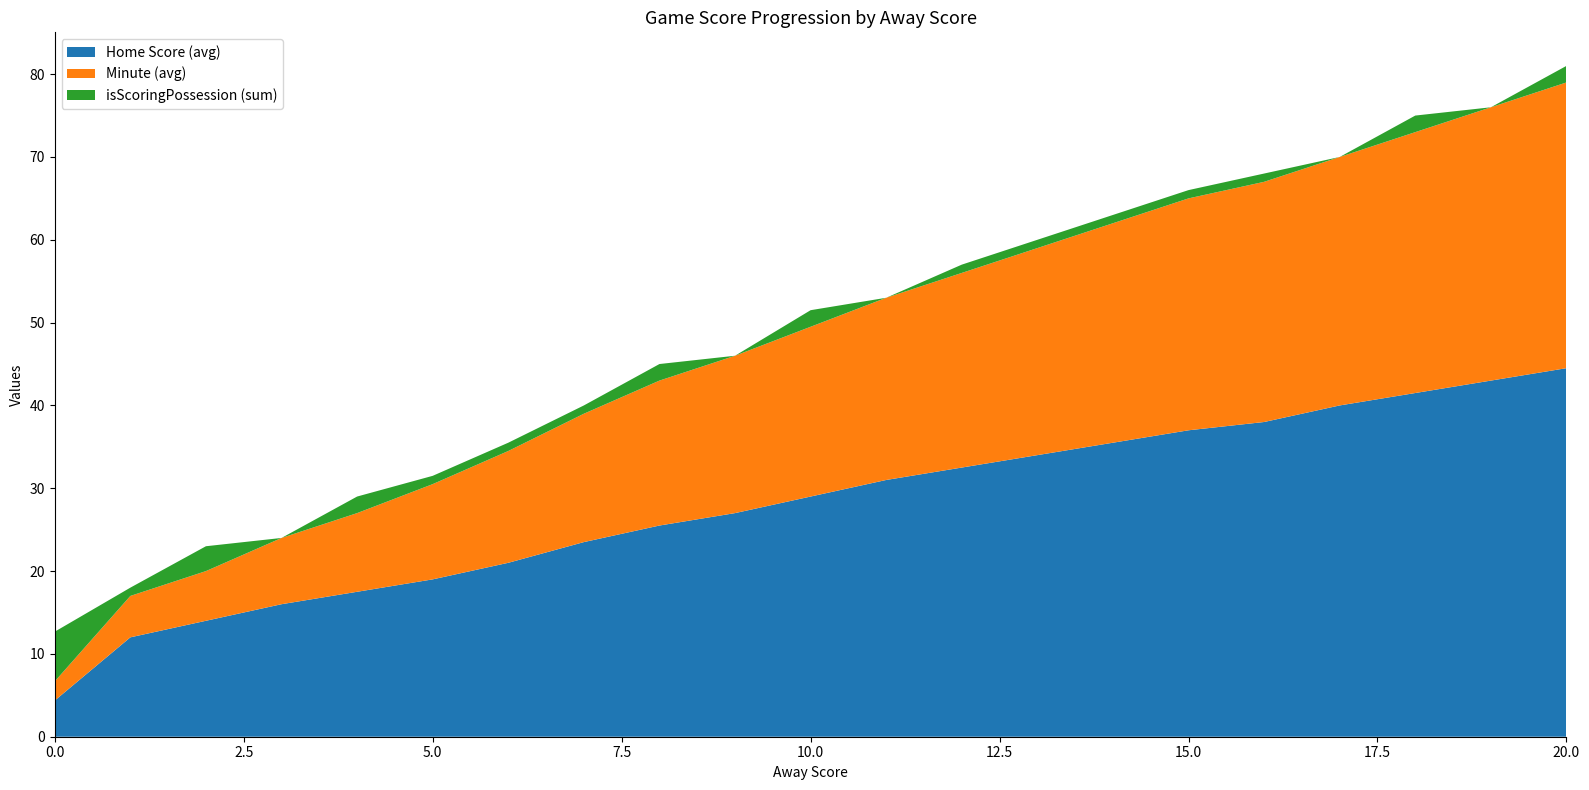

Is it true that Home Score (avg) equals 6.1 at 10.0?

False